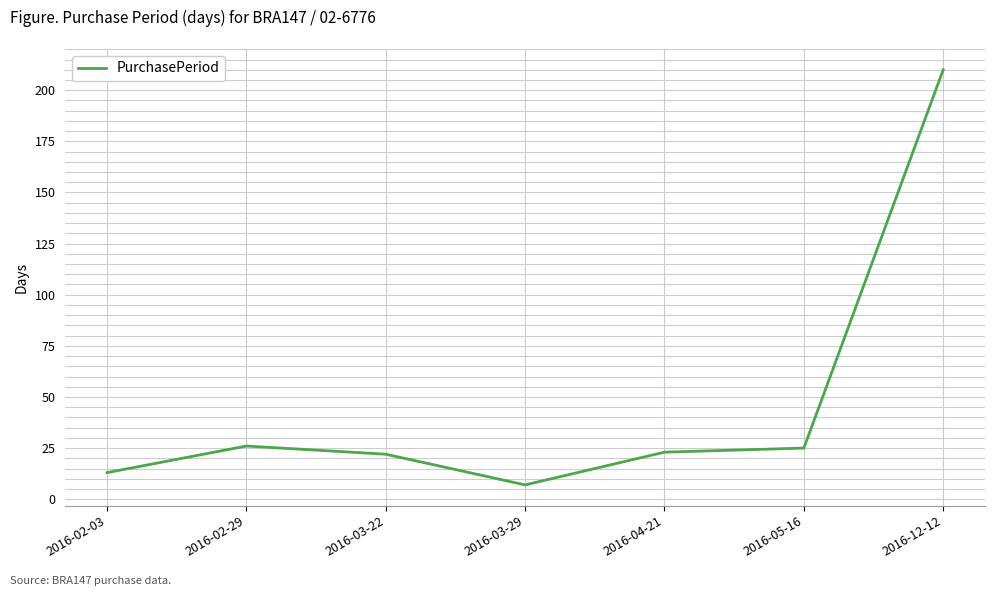

What position from the right is 2016-02-03?

7